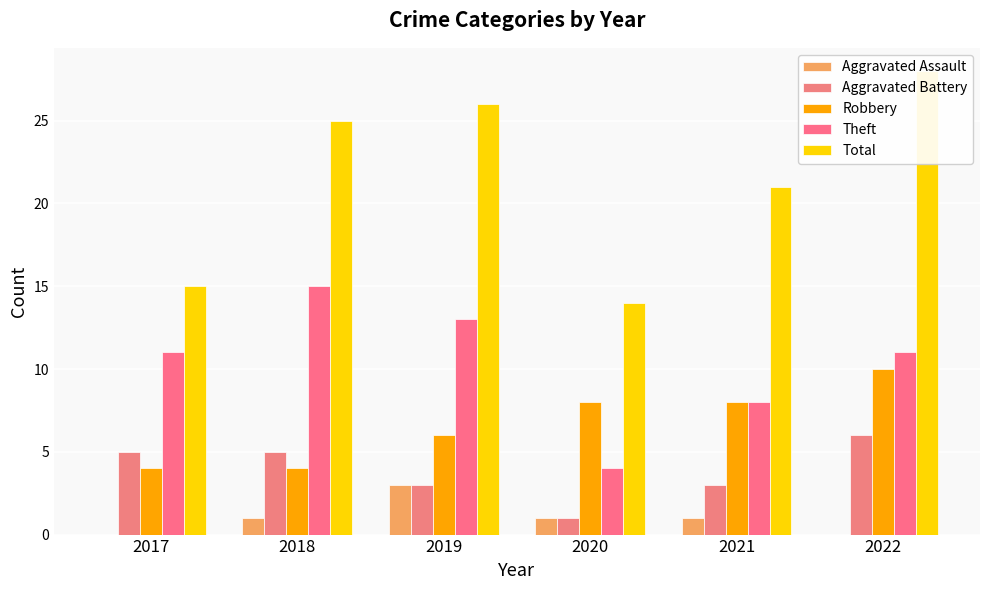

Reading left to right, list all the values displayed in this chart.

Aggravated Assault: 2017=0	2018=1	2019=3	2020=1	2021=1	2022=0
Aggravated Battery: 2017=5	2018=5	2019=3	2020=1	2021=3	2022=6
Robbery: 2017=4	2018=4	2019=6	2020=8	2021=8	2022=10
Theft: 2017=11	2018=15	2019=13	2020=4	2021=8	2022=11
Total: 2017=15	2018=25	2019=26	2020=14	2021=21	2022=28